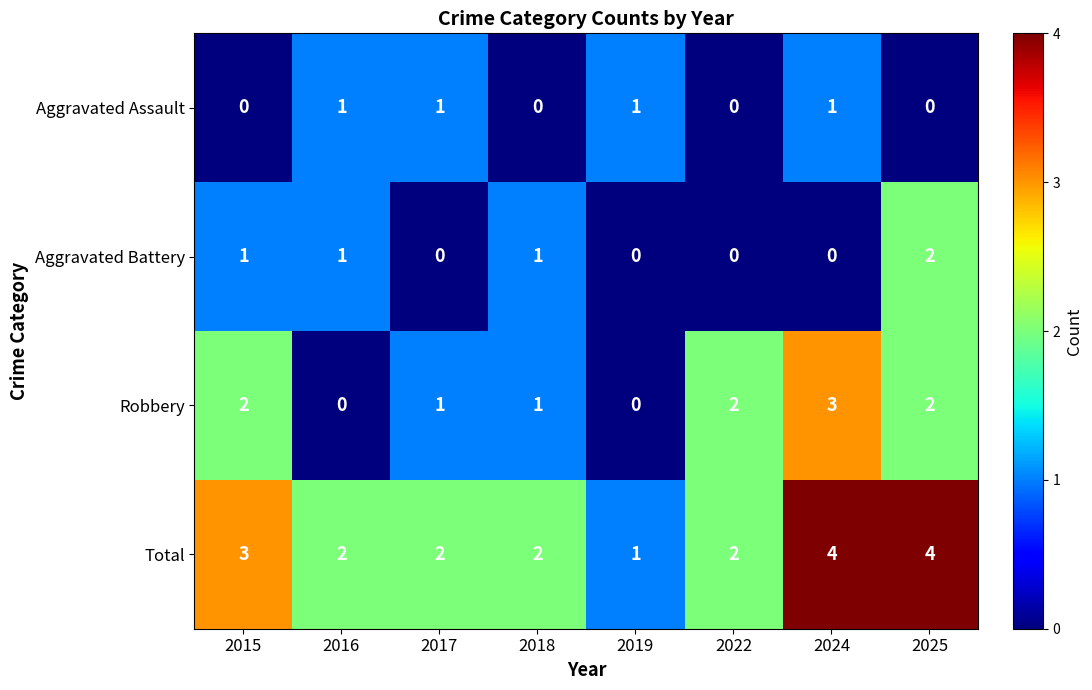

Is it true that Robbery equals 2 at 2017?

False